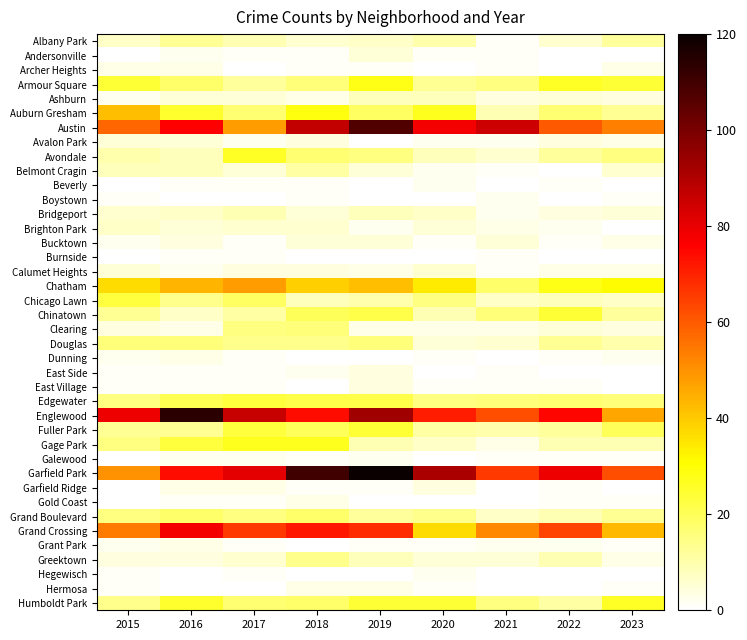

Which category has the lowest value across all series?

2021